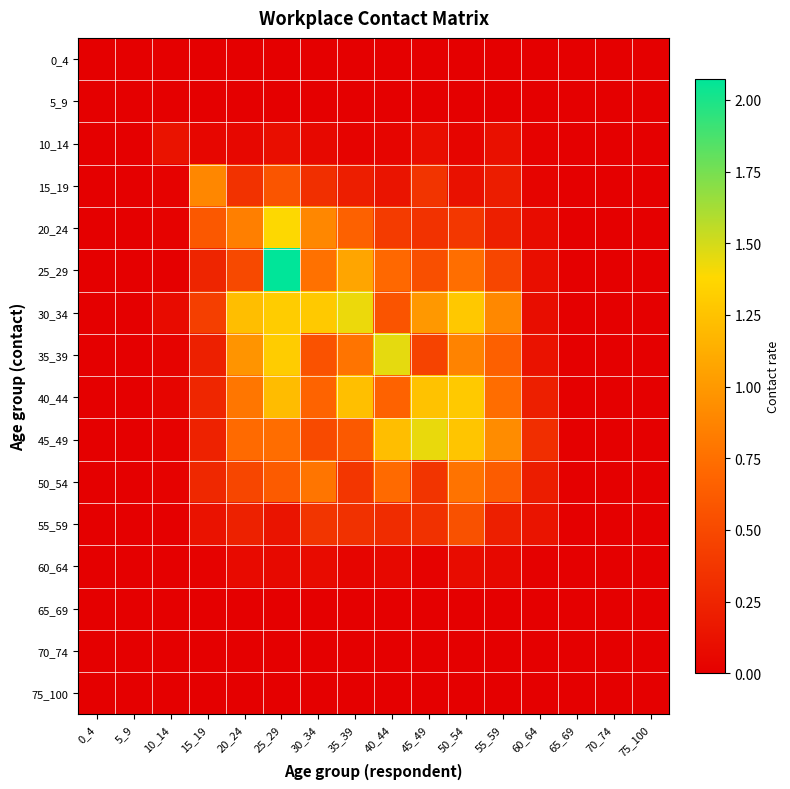

How many series are shown in this chart?

16